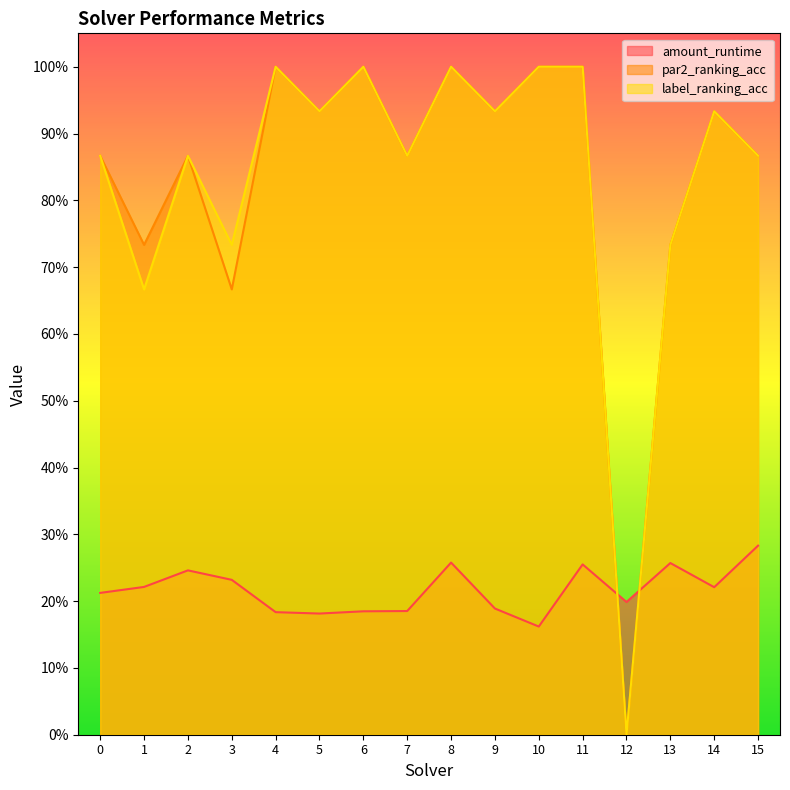

Between 0 and 8, which is larger?

8